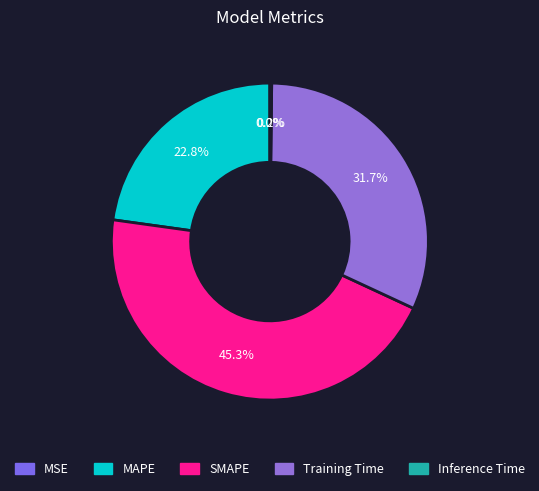

Is it true that Inference Time is 0% of the pie?

True